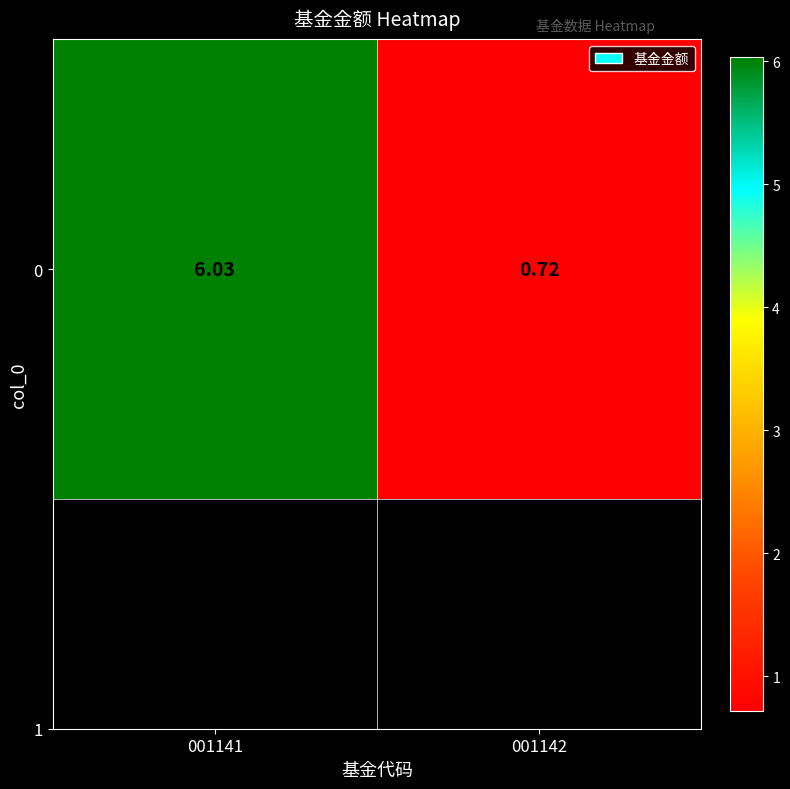

What is the difference between the values at 001142 and 001141?

5.3